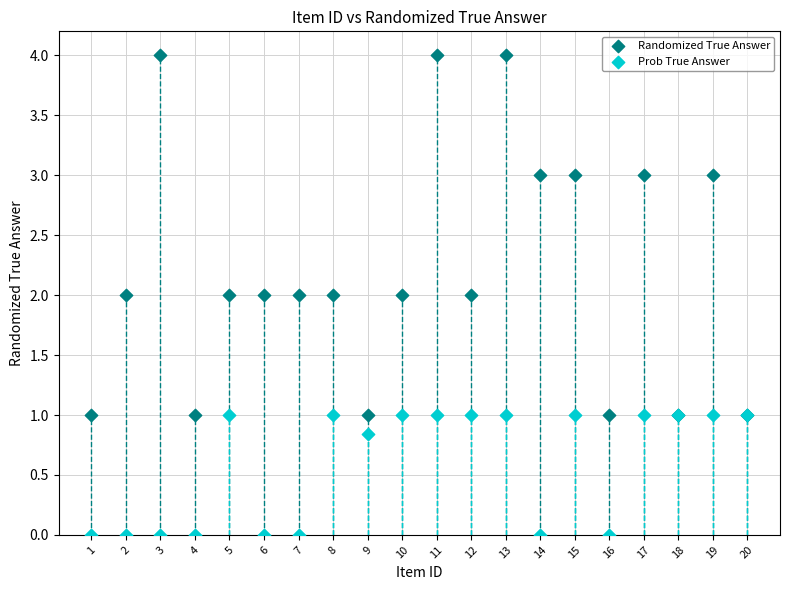

Which series reaches the minimum Y coordinate?

Prob True Answer